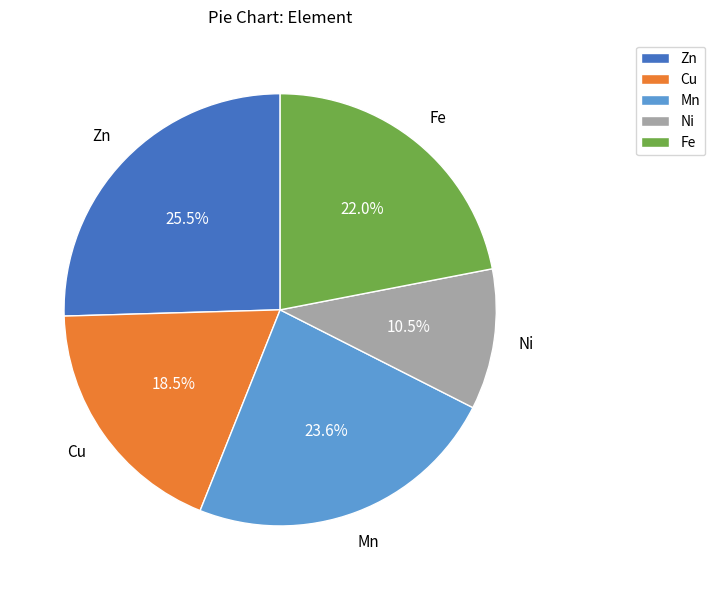

Is Fe the majority of the pie?

No